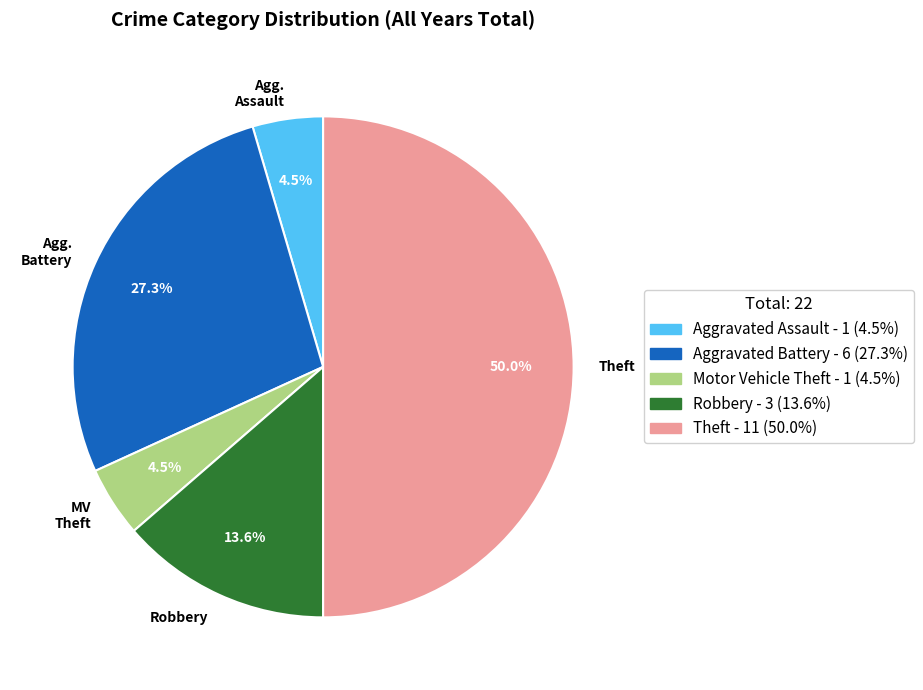

How many slices are in this pie chart?

5